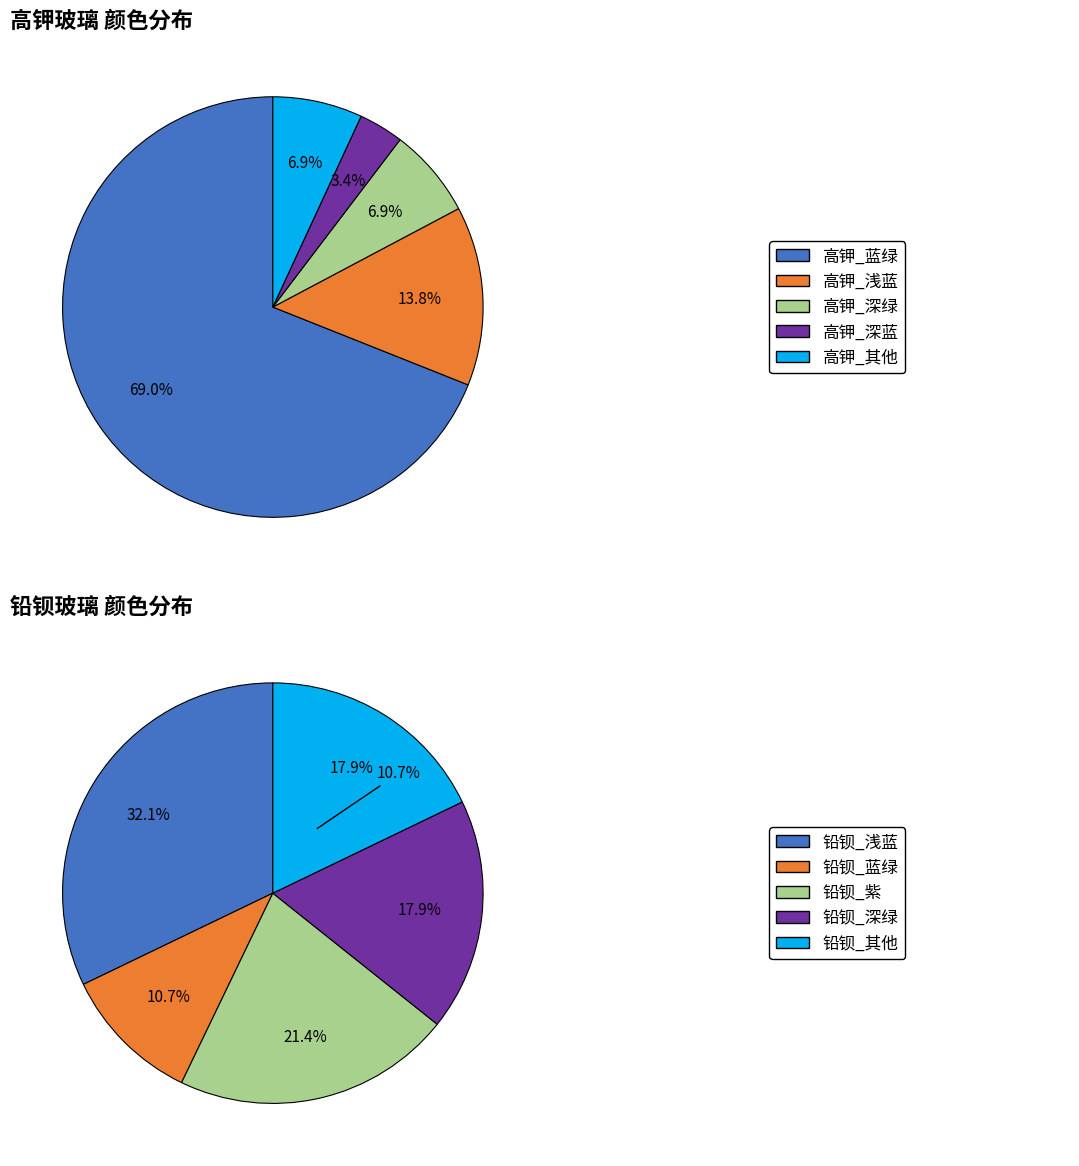

What is the ratio of the value at 高钾 to the value at 铅钡?

1.3